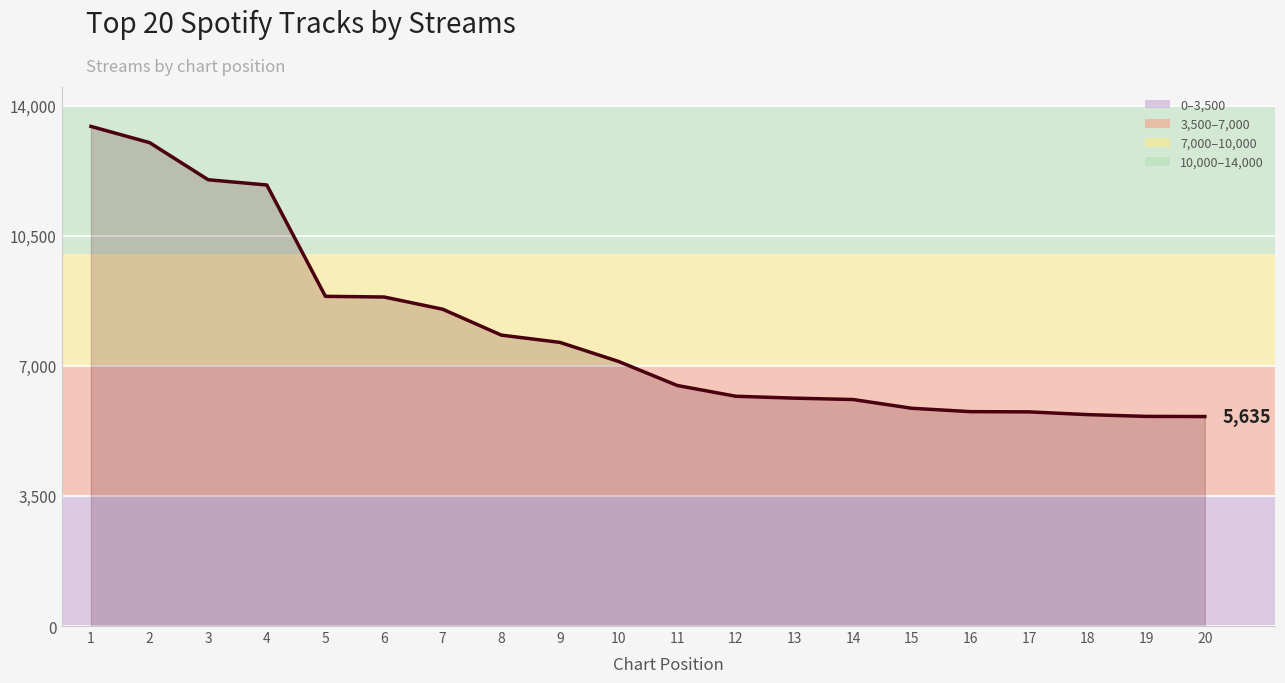

What is the difference between the maximum and minimum values?

7805